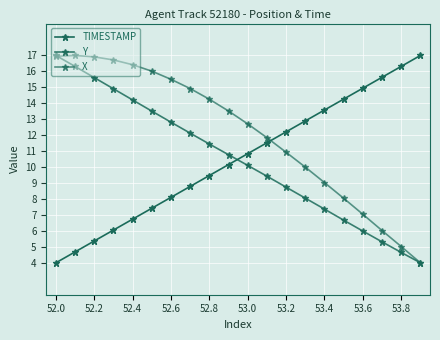

Where is the first local maximum for X?

52.2